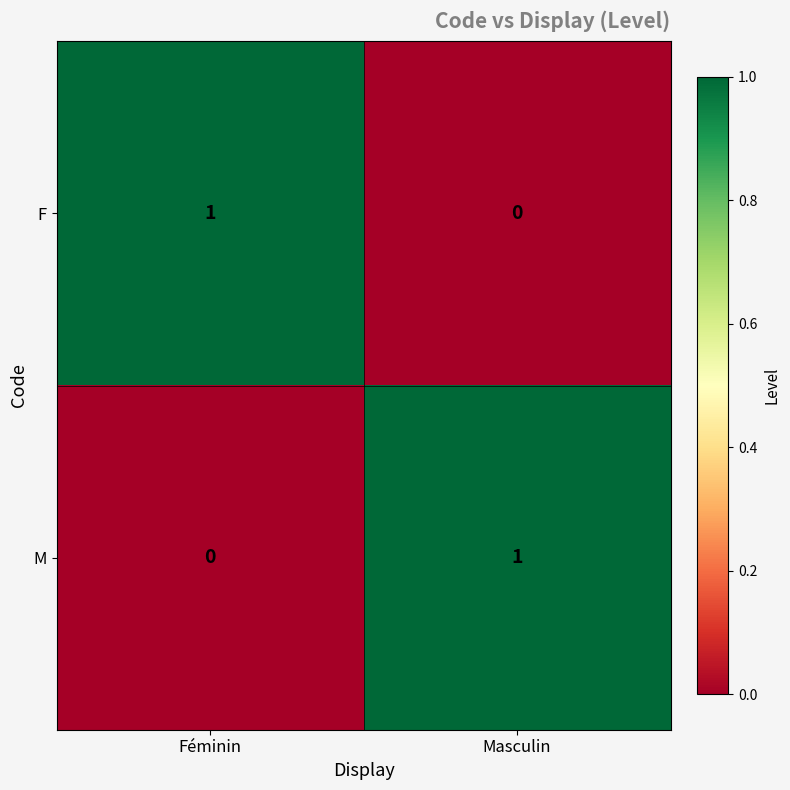

At how many categories does at least one series exceed 0?

2